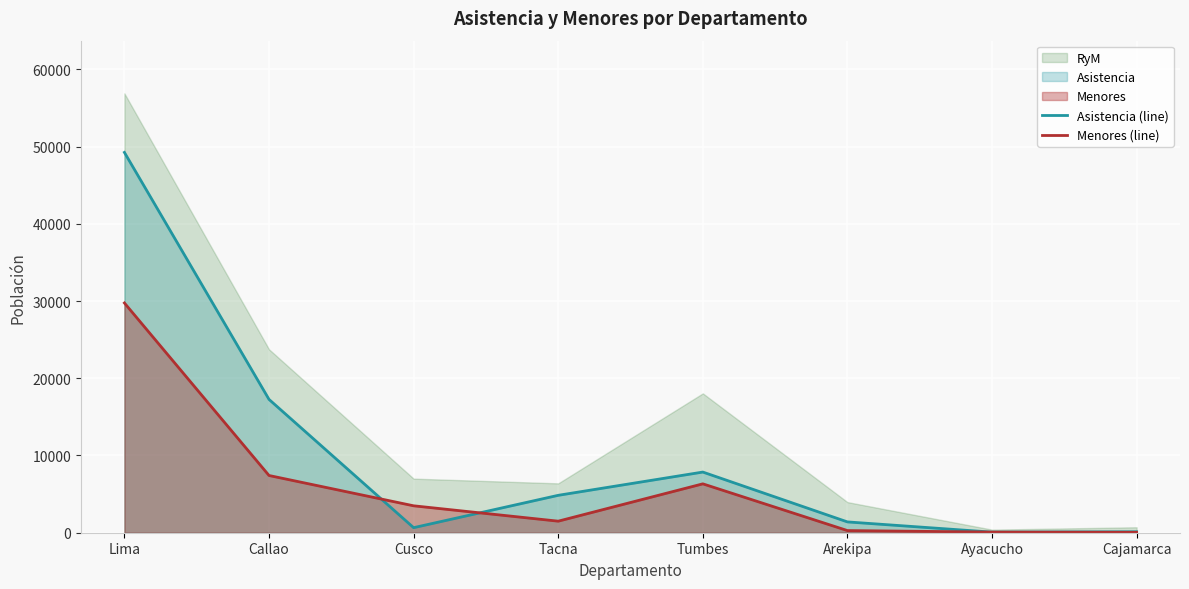

Where do Asistencia (line) and Menores (line) first cross each other?

Callao and Cusco